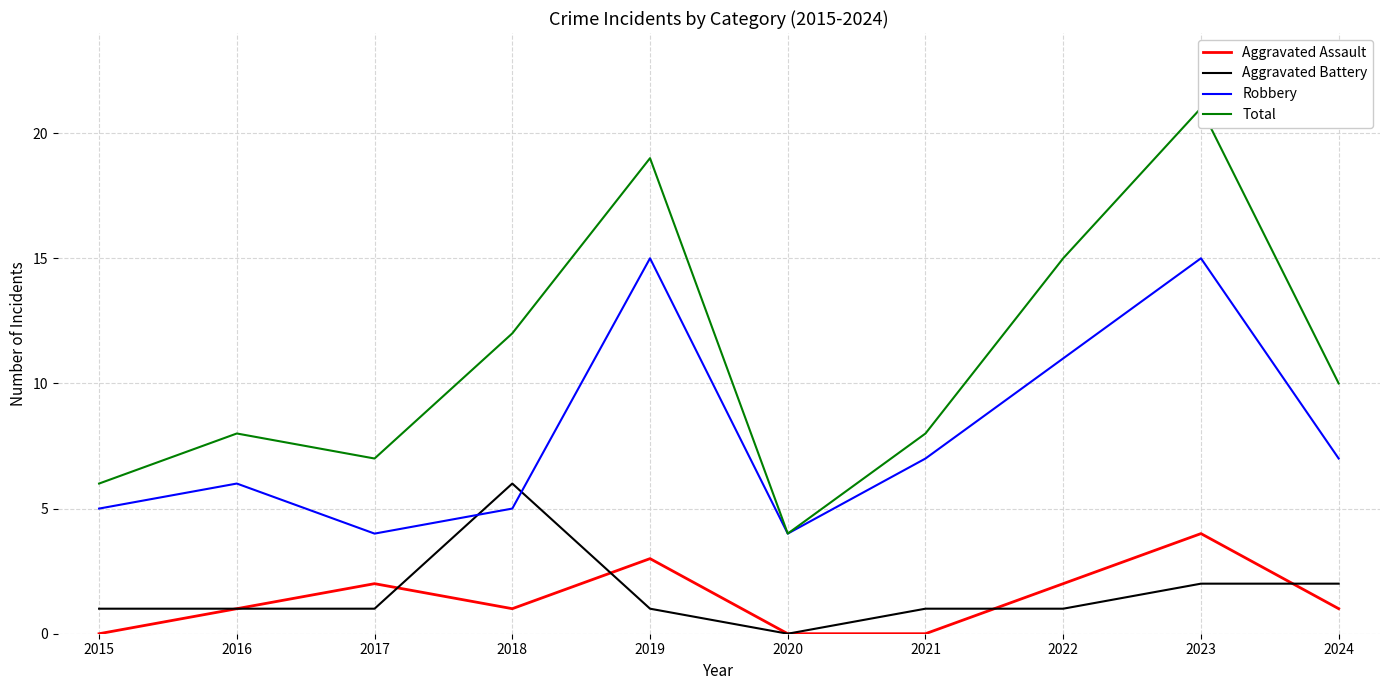

Is the value of Robbery at 2023 greater than the value of Total at 2017?

Yes